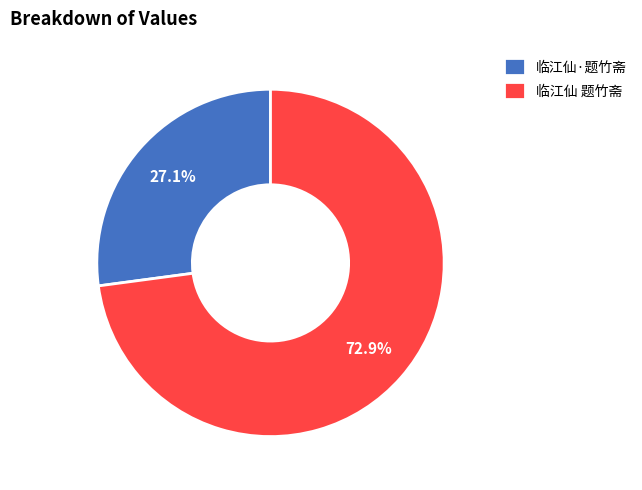

Which slice is the smallest?

临江仙·题竹斋